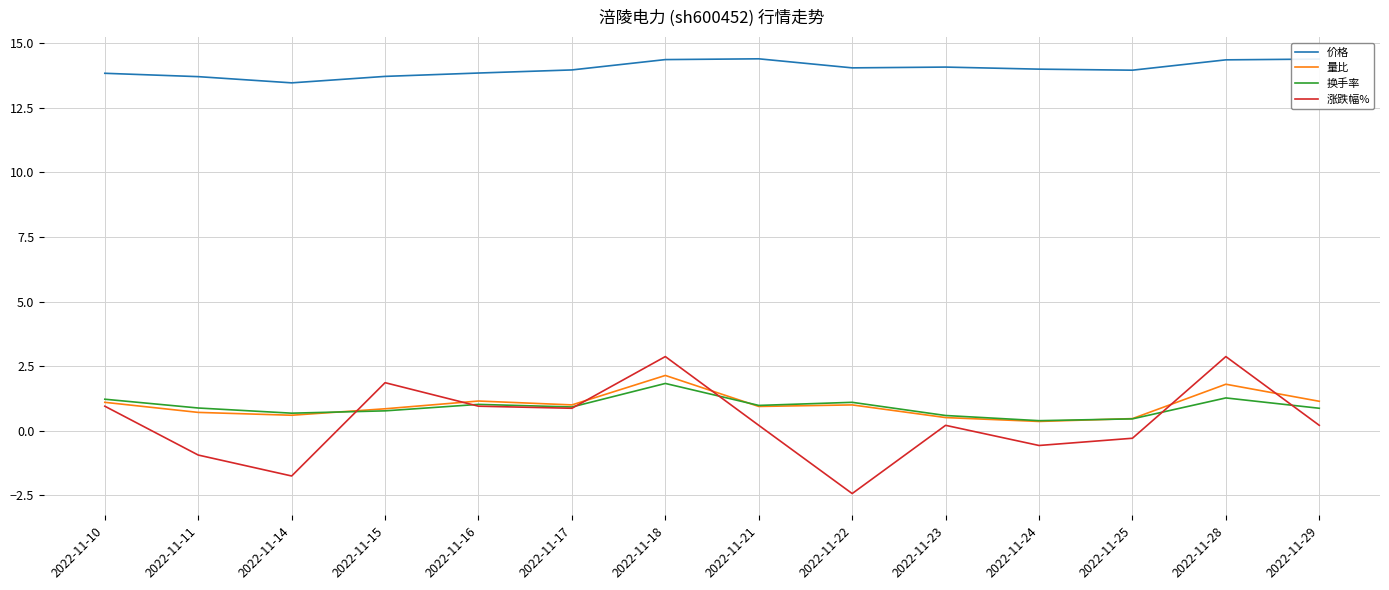

True or false: 涨跌幅% has more than 2 points higher than both neighbors.

True